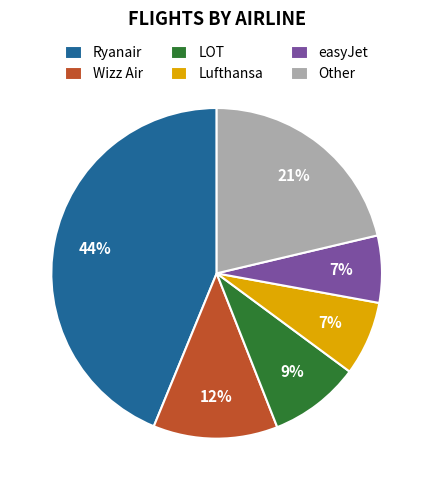

Is there any slice that represents more than half of the pie?

No